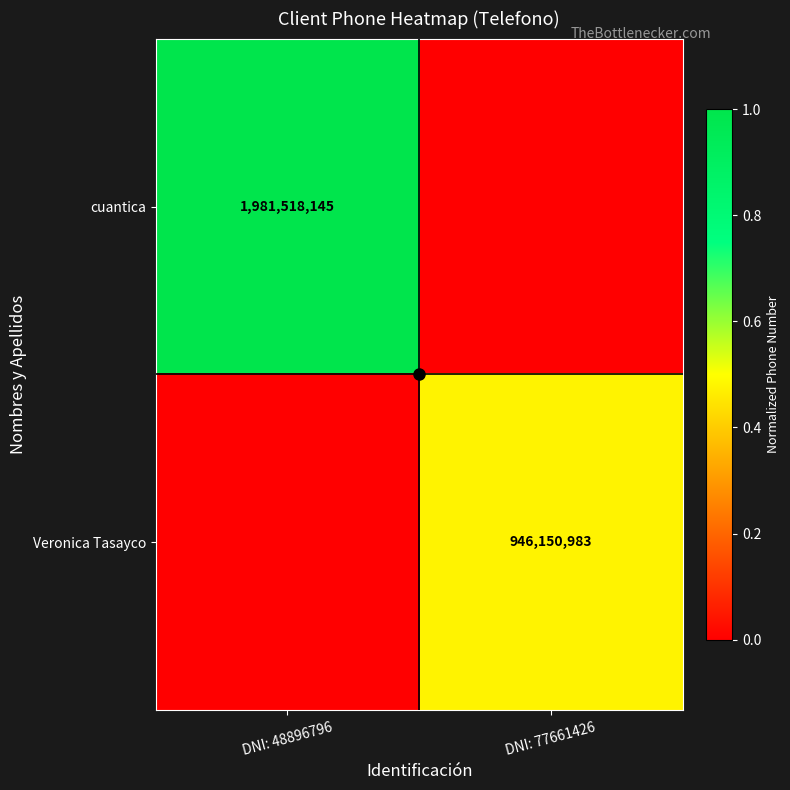

What is the average value of the cuantica series?

0.5